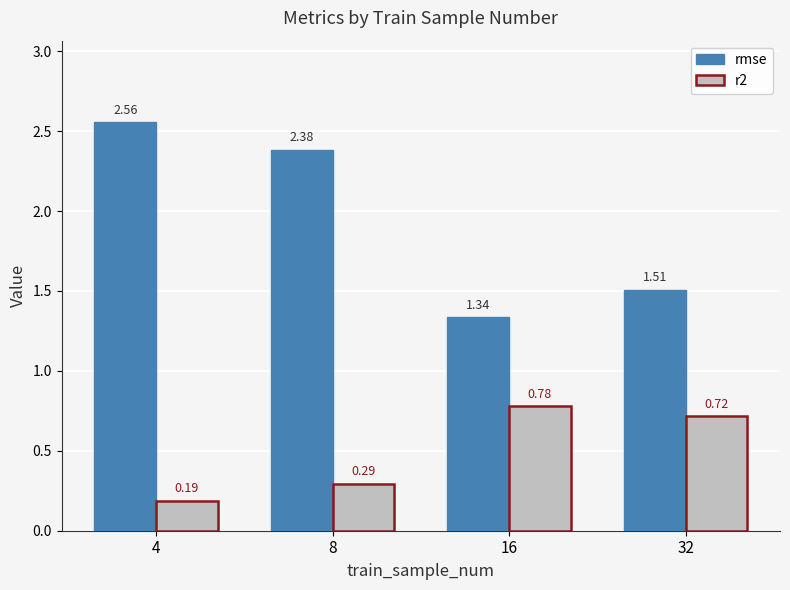

What is the difference between the maximum and minimum values in the r2 series?

0.6